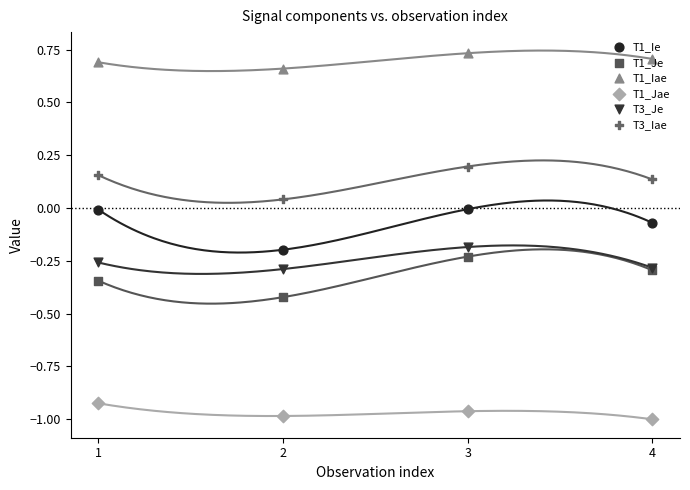

Which series has the largest total across all categories?

T1_Iae